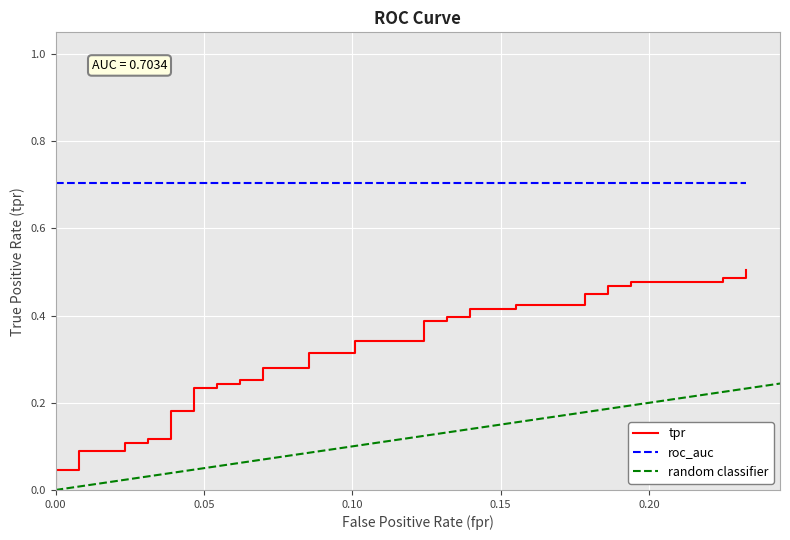

What is the value of the 28th point from the left?

0.4